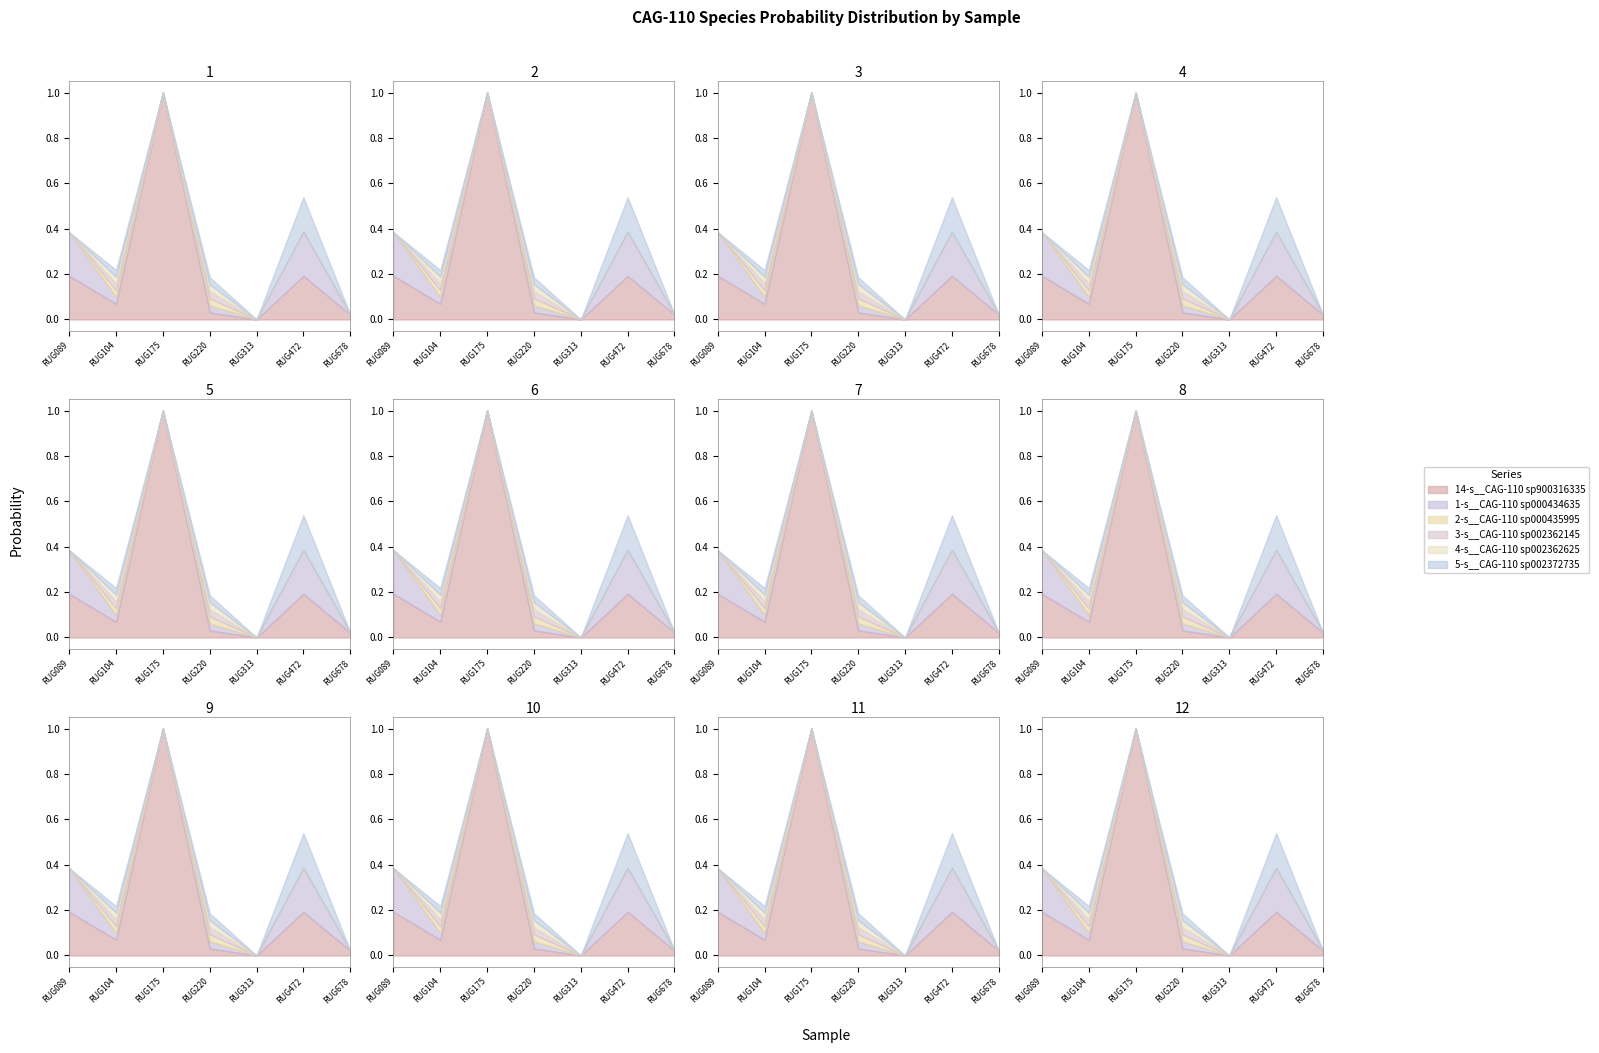

True or false: 4-s__CAG-110 sp002362625 and 1-s__CAG-110 sp000434635 cross at least once.

False